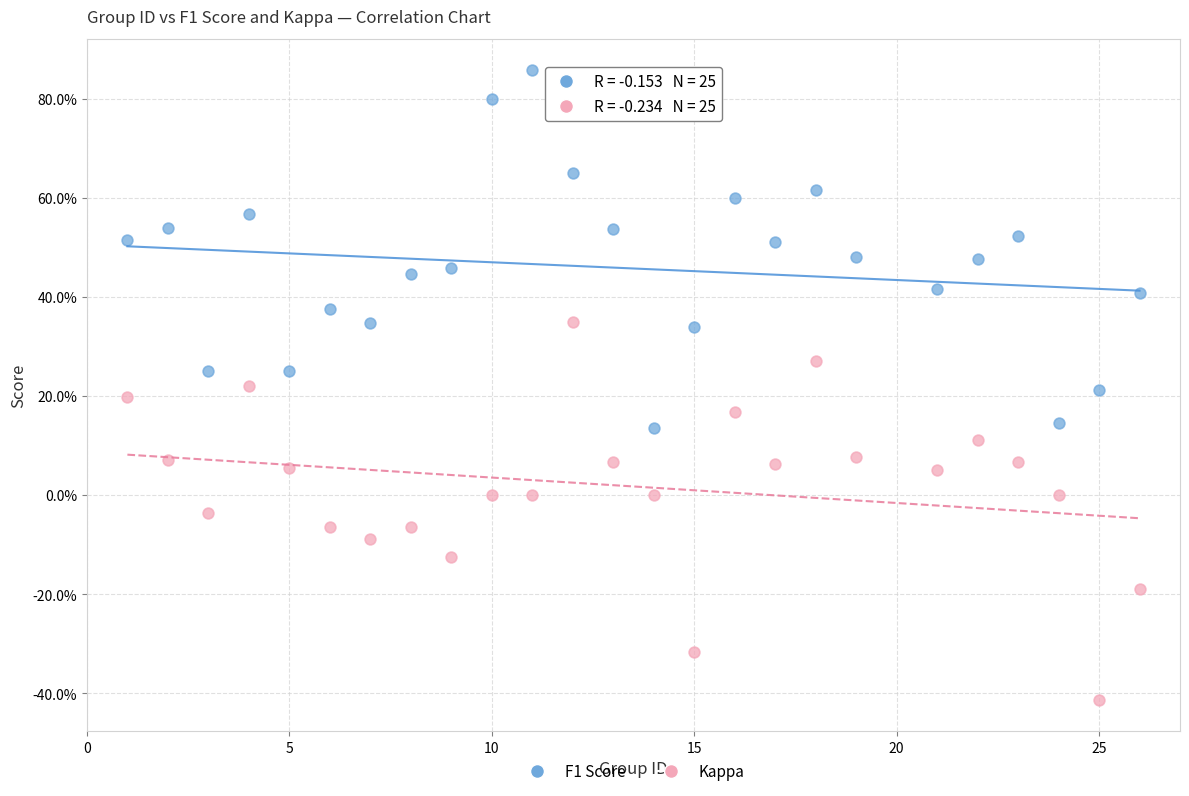

What are all the series names shown in the legend?

F1 Score, Kappa